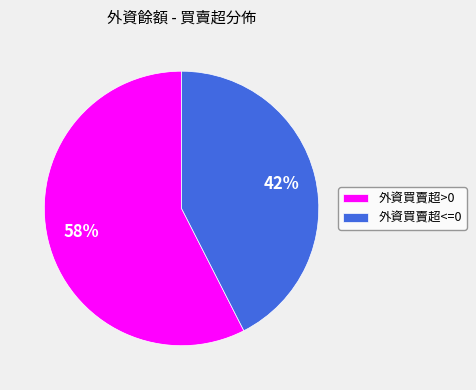

Between 外資買賣超<=0 and 外資買賣超>0, which is larger?

外資買賣超>0